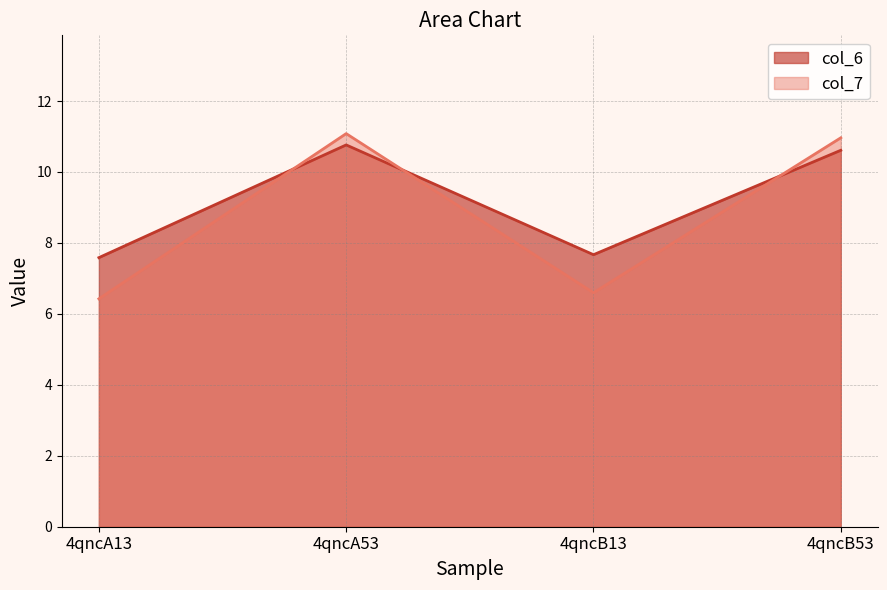

What is the difference between the highest and lowest values at 4qncA13?

1.2